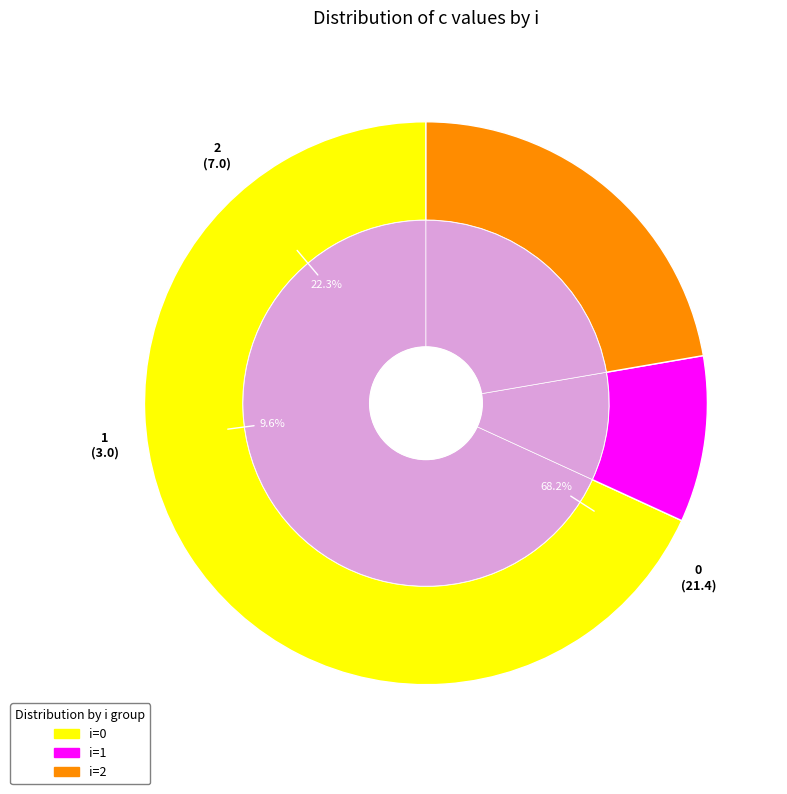

Do 0 and 1 together represent more than half of the pie?

Yes